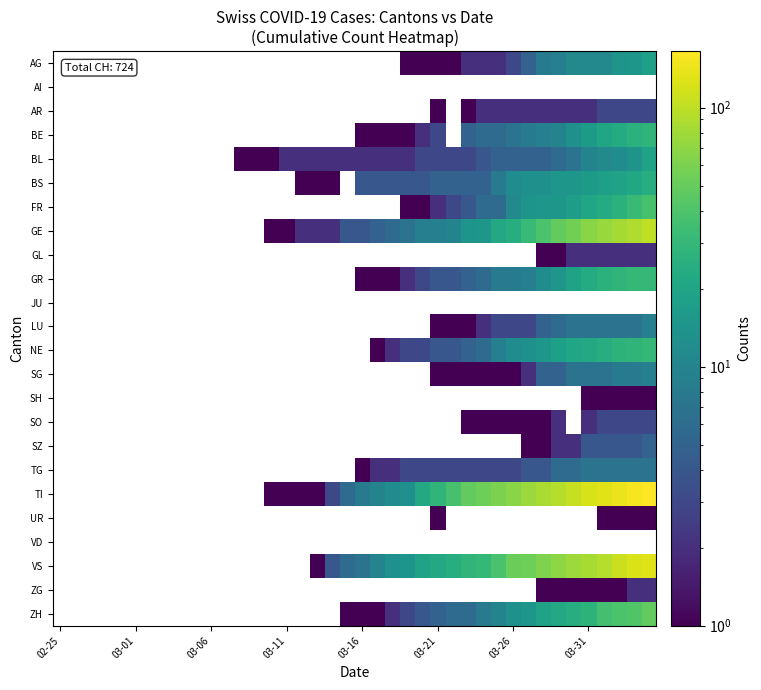

How many categories are shown in the chart?

40